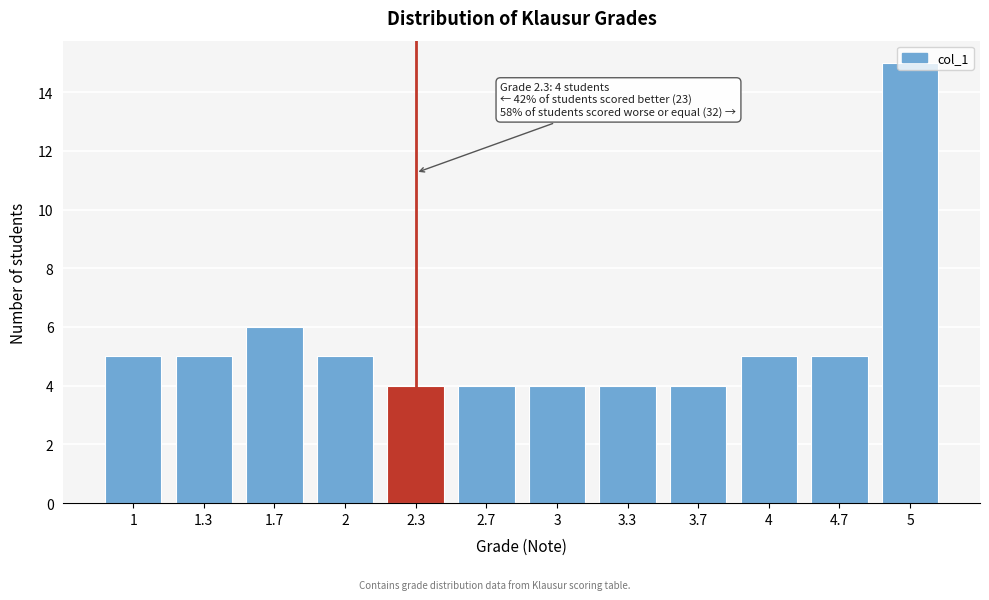

What is the sum of the values at 2.7 and 3.7?

8